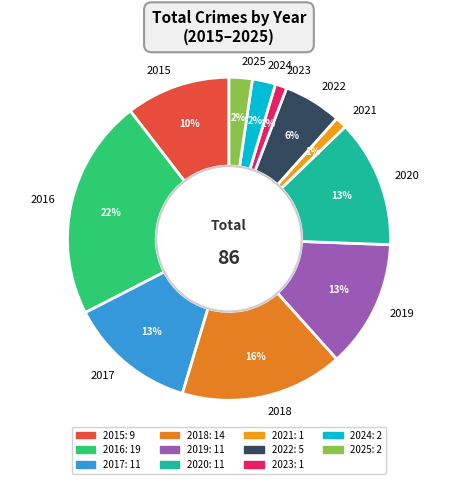

What percentage is the 2017 slice, to the nearest percent?

13%